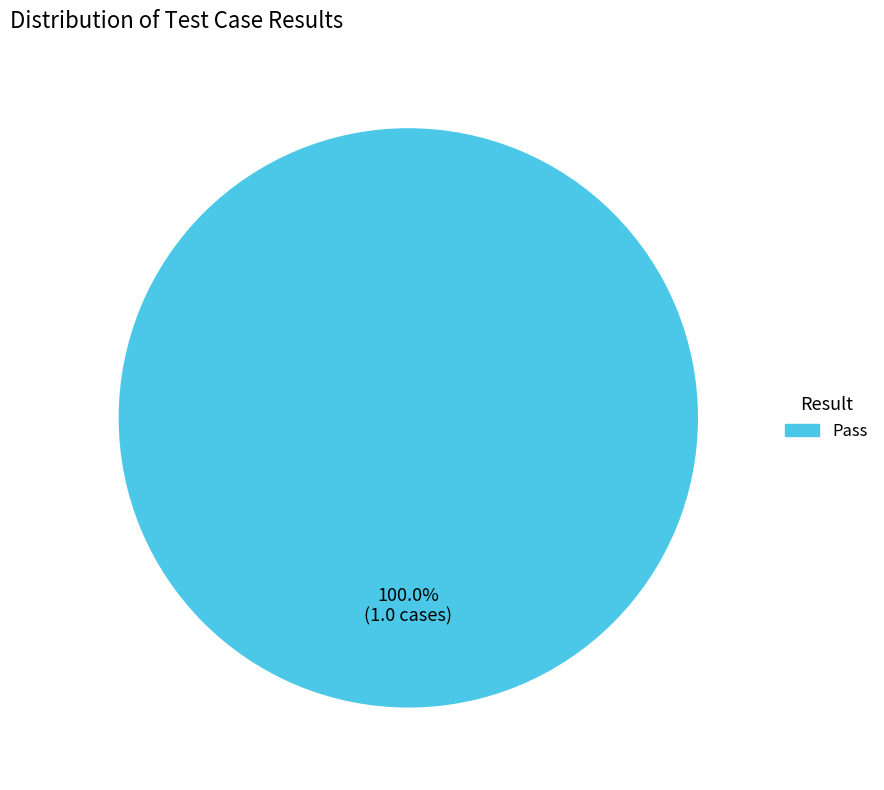

Is there a majority slice in this chart?

Yes